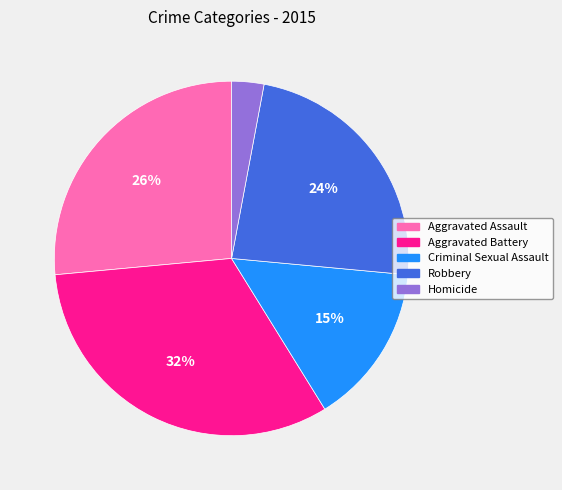

Between Criminal Sexual Assault and Homicide, which is larger?

Criminal Sexual Assault